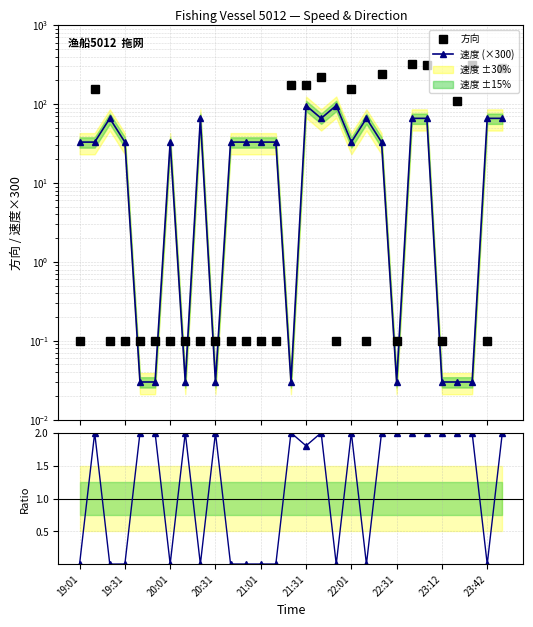

Reading left to right, extract all data points from this chart.

方向: 0.1	156.0	0.1	0.1	0.1	0.1	0.1	0.1	0.1	0.1	0.1	0.1	0.1	0.1	174.0	173.0	222.0	0.1	154.0	0.1	243.0	0.1	323.0	311.0	0.1	108.0	313.0	0.1	284.0
速度 (×300): 33.0	33.0	66.0	33.0	0.0	0.0	33.0	0.0	66.0	0.0	33.0	33.0	33.0	33.0	0.0	96.0	66.0	96.0	33.0	66.0	33.0	0.0	66.0	66.0	0.0	0.0	0.0	66.0	66.0
方向 / 速度×300: 0.0	2.0	0.0	0.0	2.0	2.0	0.0	2.0	0.0	2.0	0.0	0.0	0.0	0.0	2.0	1.8	2.0	0.0	2.0	0.0	2.0	2.0	2.0	2.0	2.0	2.0	2.0	0.0	2.0